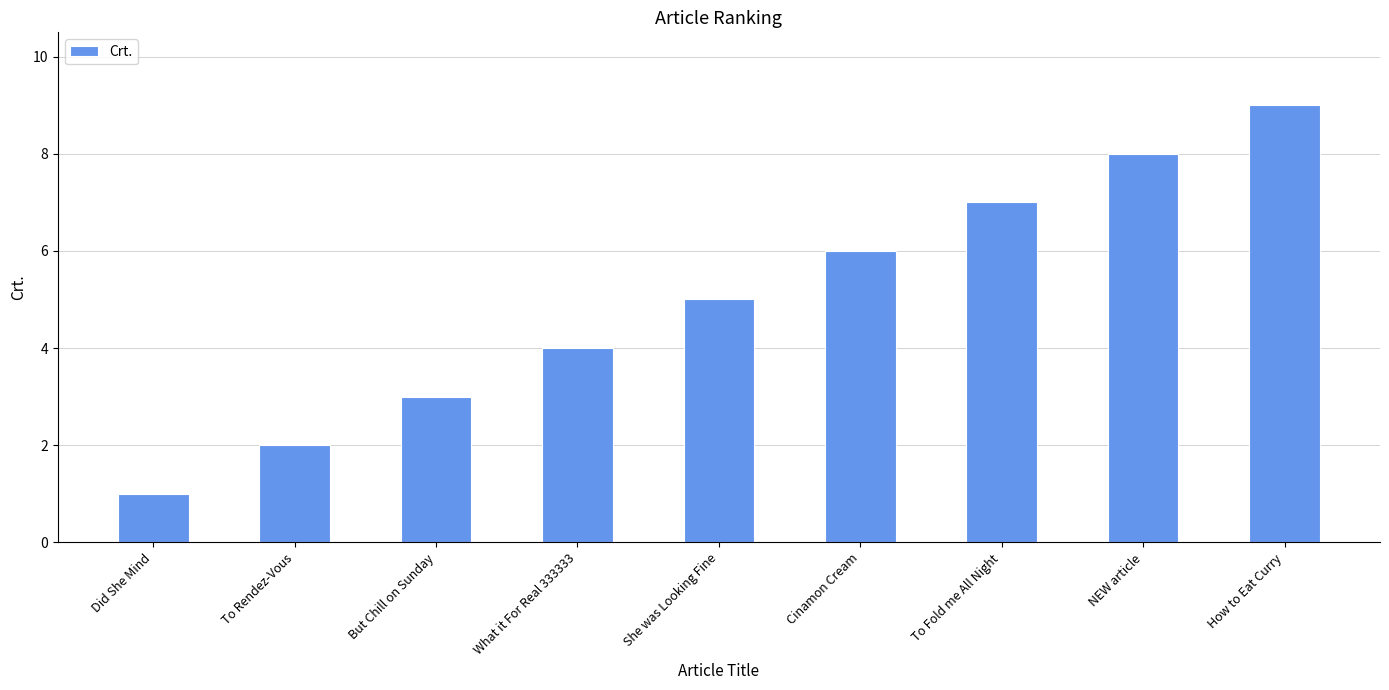

What is the ratio of the value at She was Looking Fine to the value at Did She Mind?

5.0